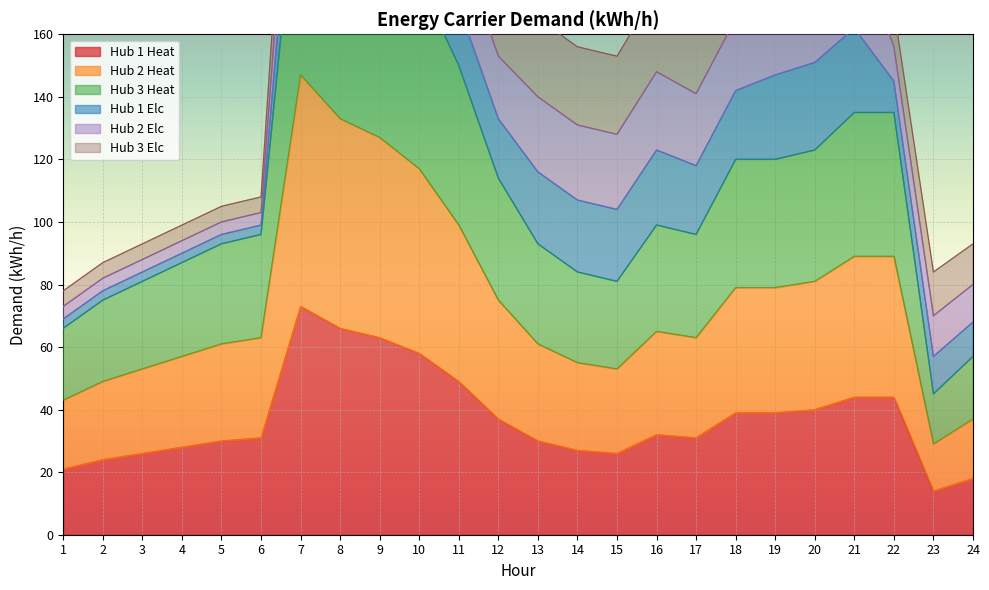

Which category has the lowest value in the Hub 1 Heat series?

23